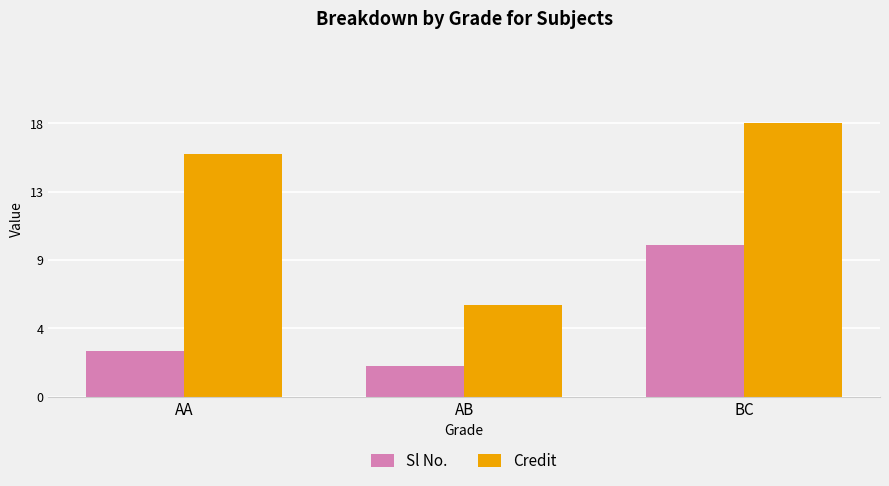

What is the label of the 1st bar from the right?

BC